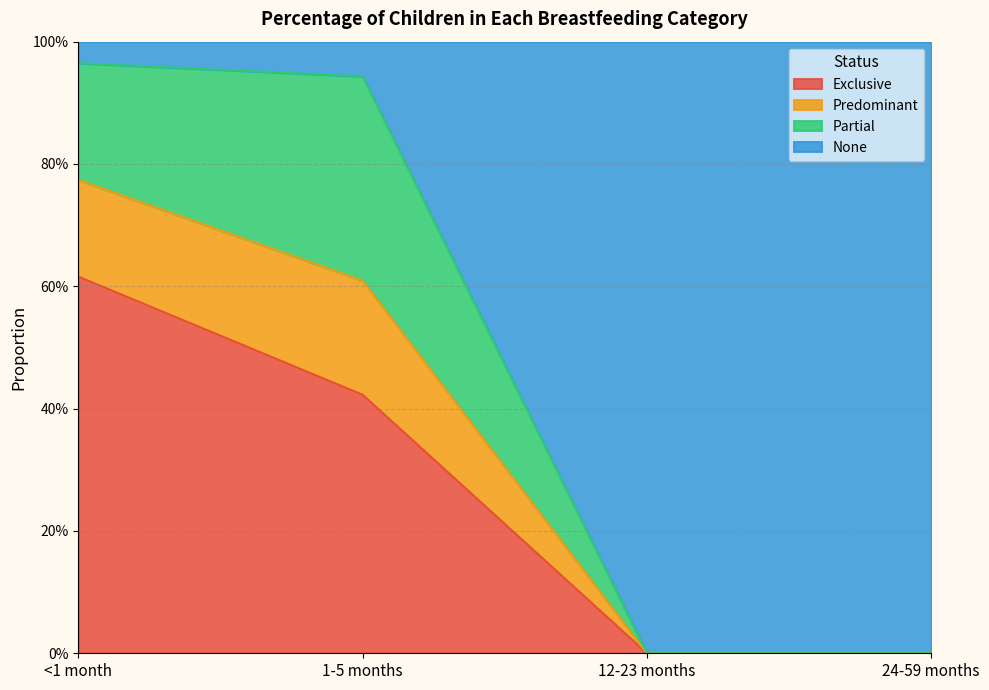

Which label corresponds to the smallest value in the chart?

12-23 months